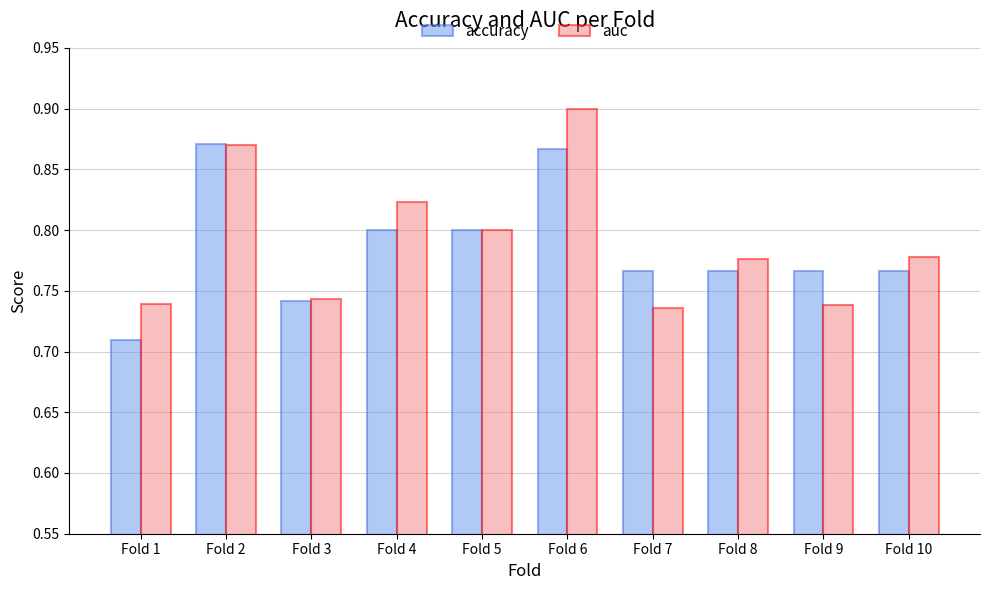

At which category is the sum across all series the highest?

Fold 6